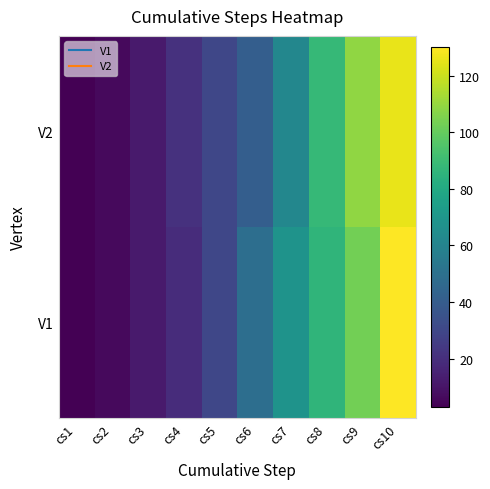

At how many categories does at least one series exceed 41?

5